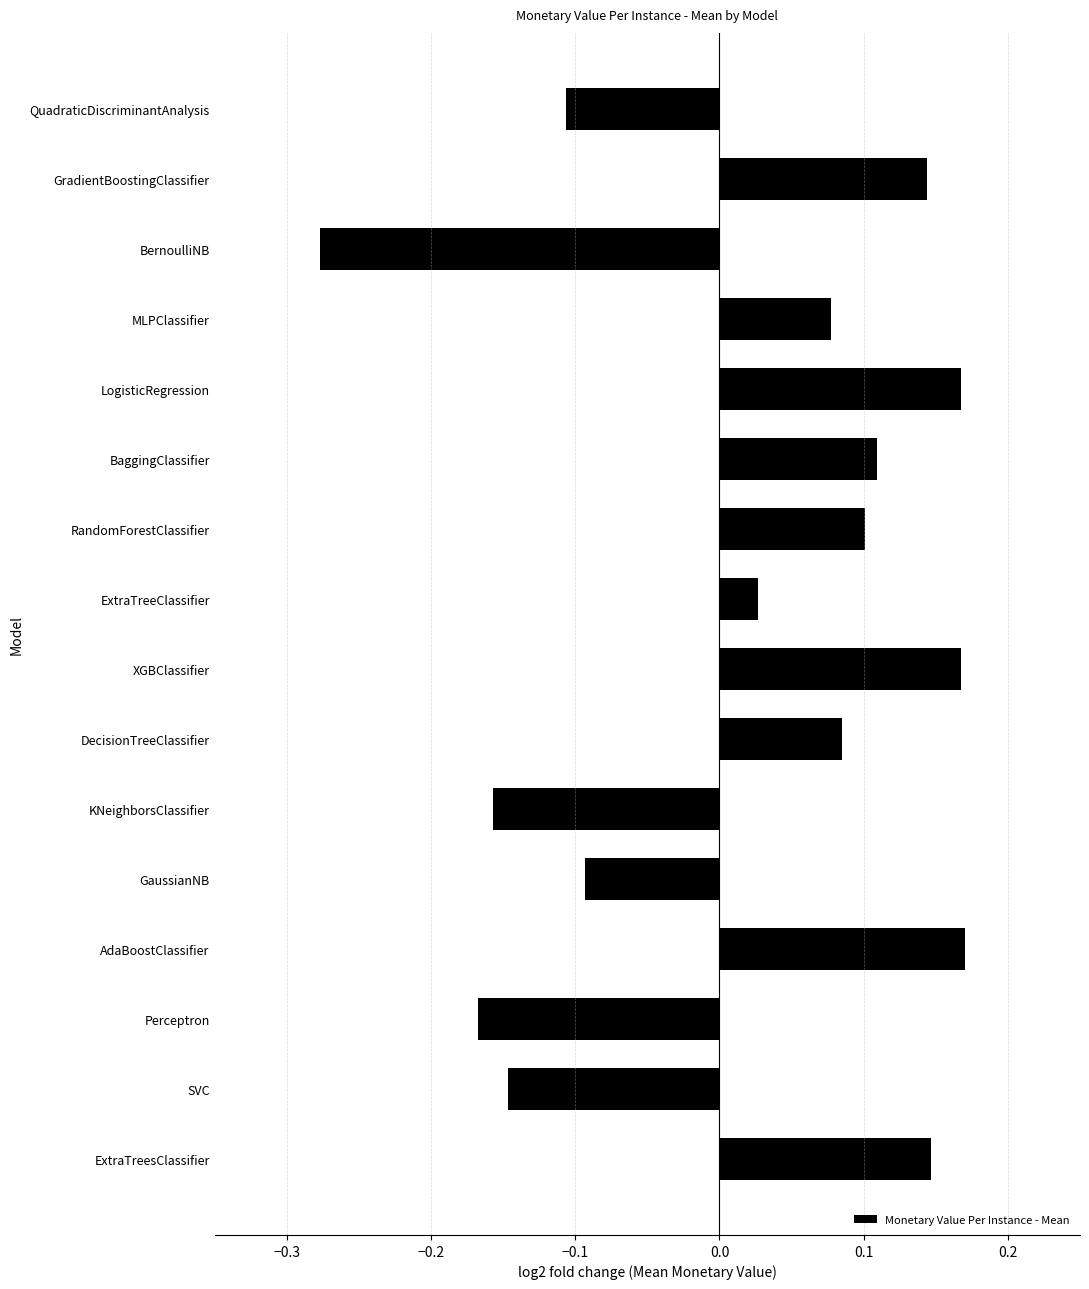

What is the difference between the second highest and minimum values?

0.4